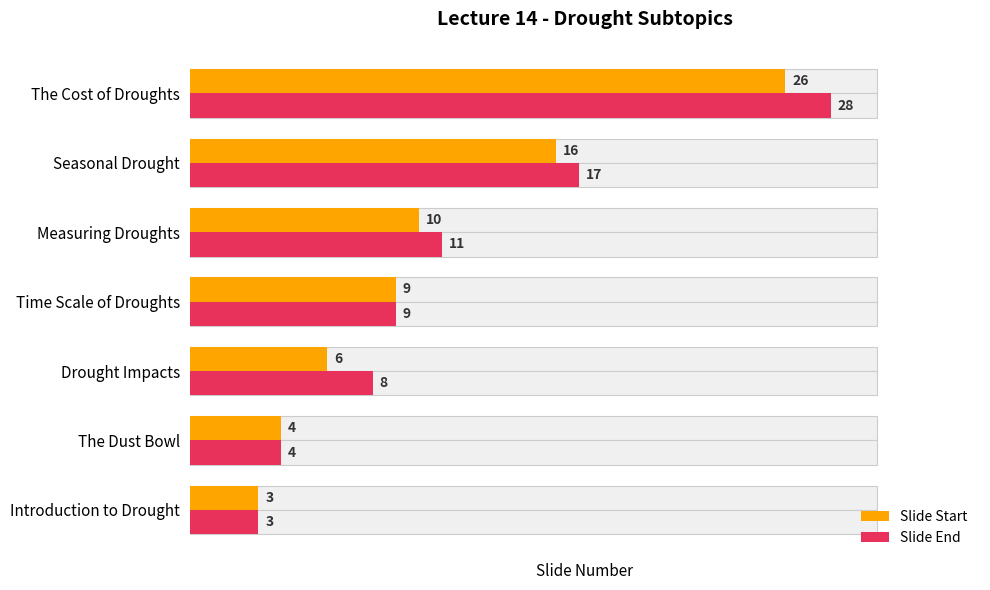

The Slide Start series shows 43 at The Cost of Droughts. True or false?

False